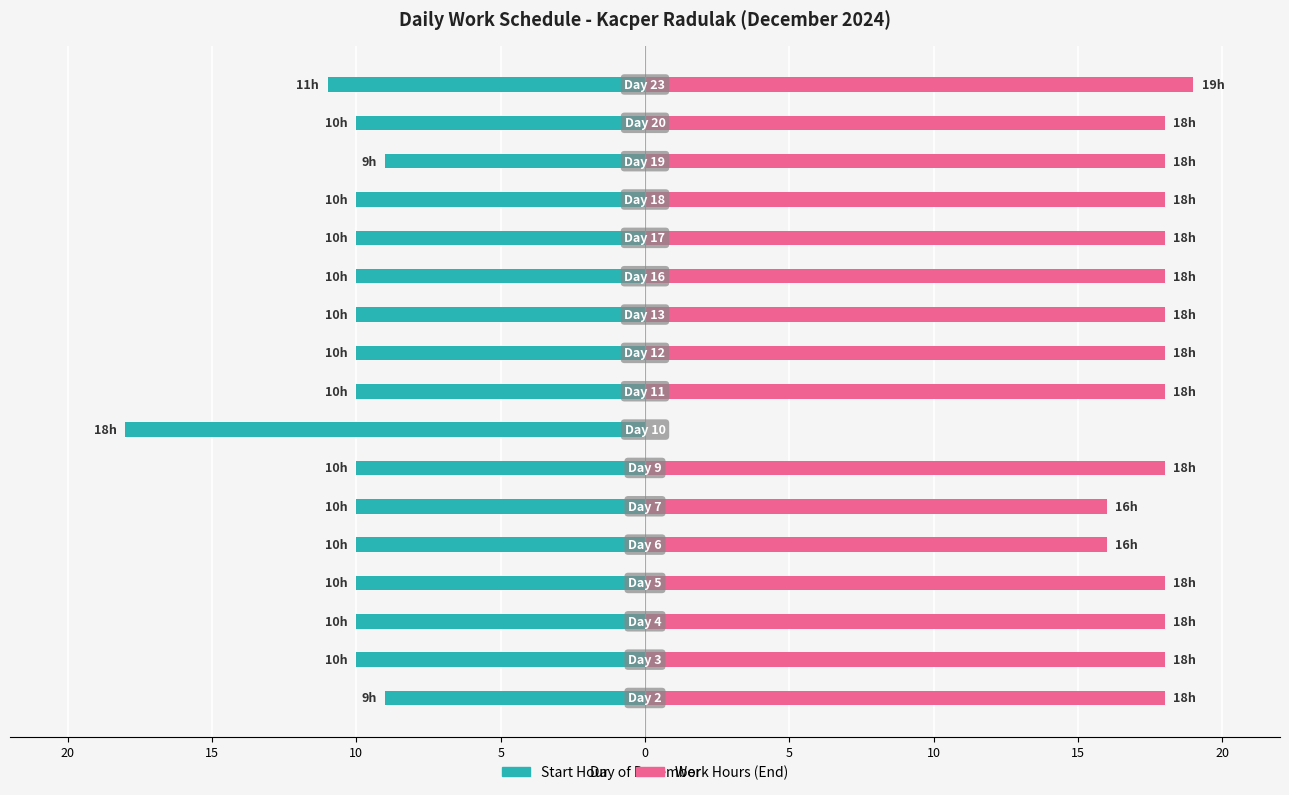

Rank the series by their average value, from highest to lowest.

Work Hours, Start Hour